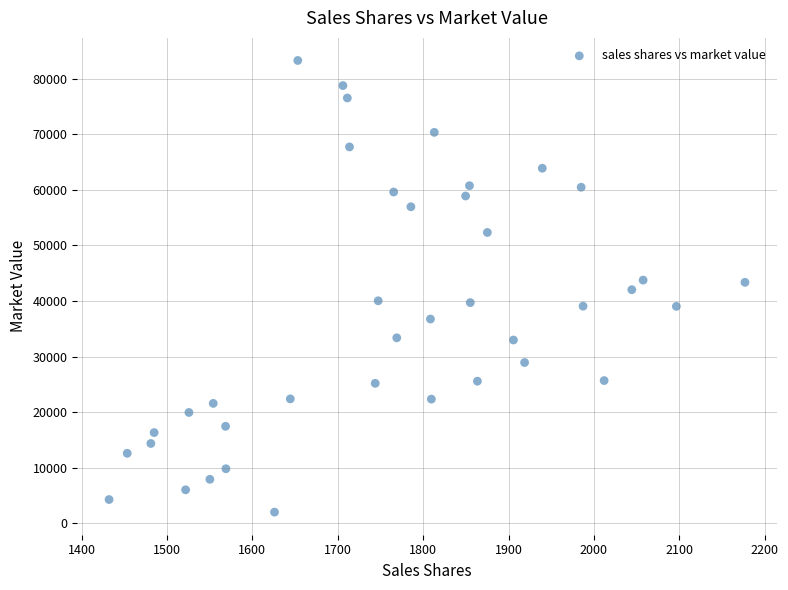

What is the range of X values (max minus min)?

744.9